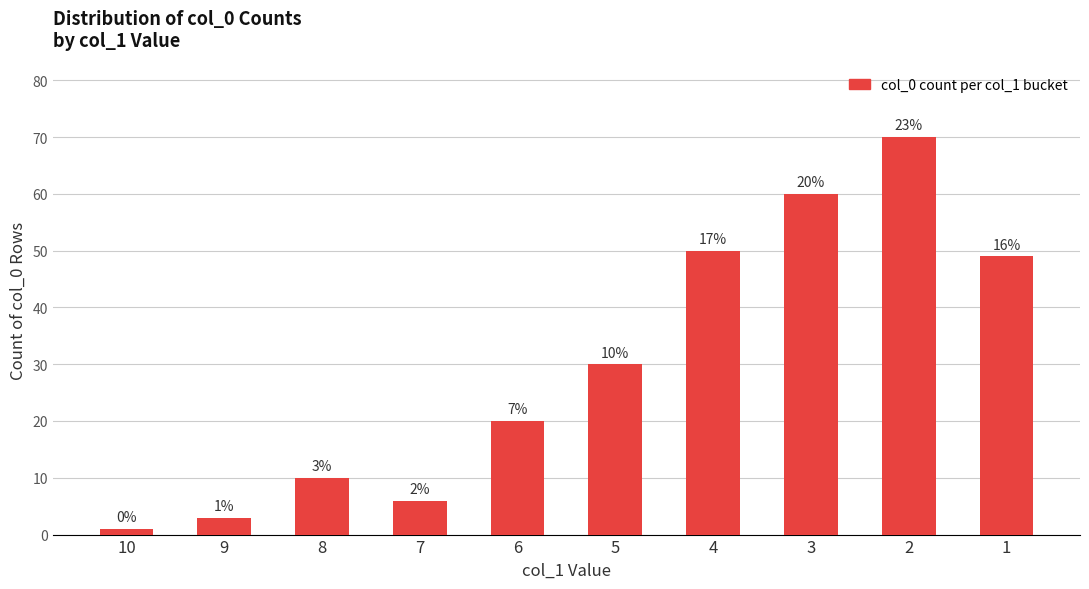

What is the value of the 8th bar from the left?

60